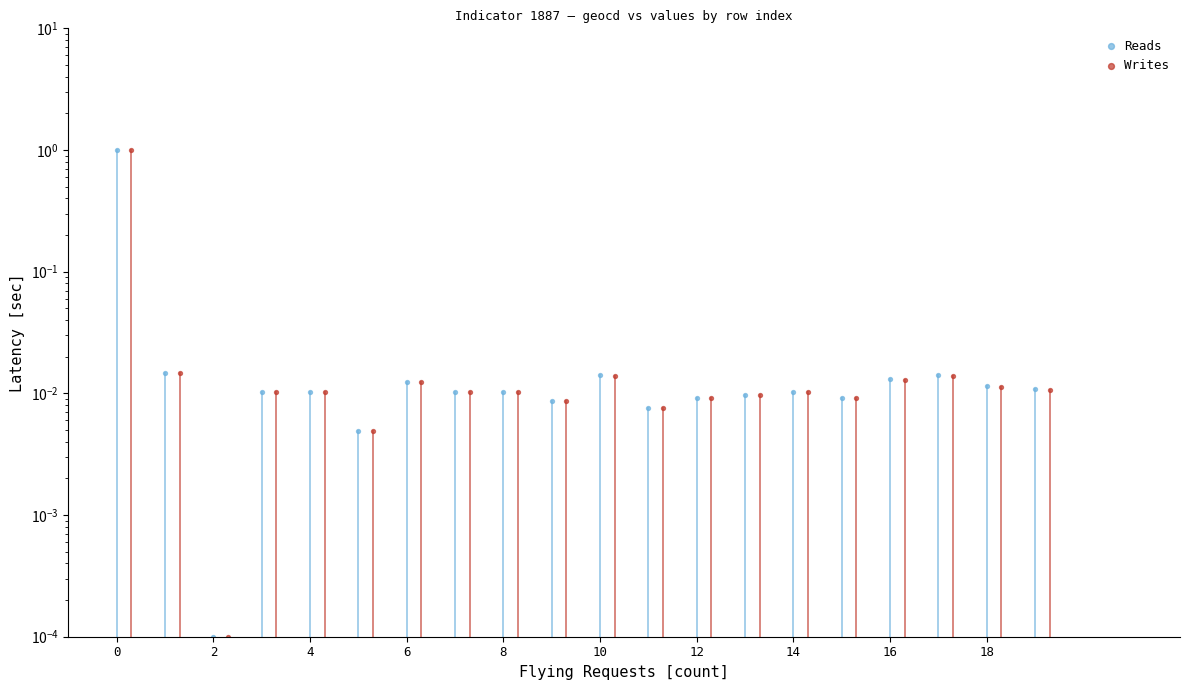

Which series has the widest spread of Y values?

Reads